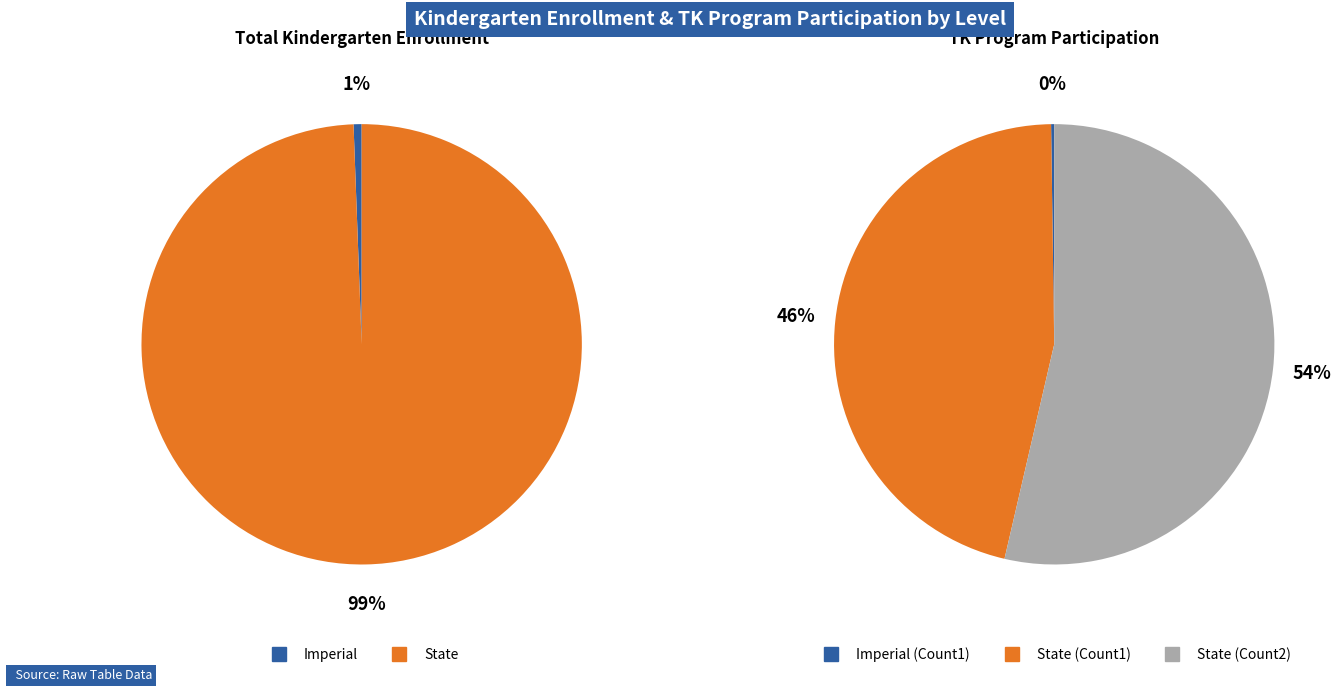

What percentage is NOT represented by State?

0.6%